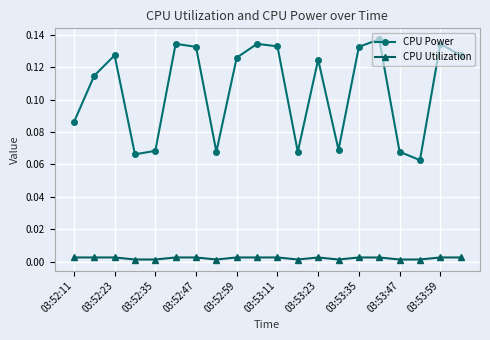

True or false: CPU Utilization has more than 0 points higher than both neighbors.

True